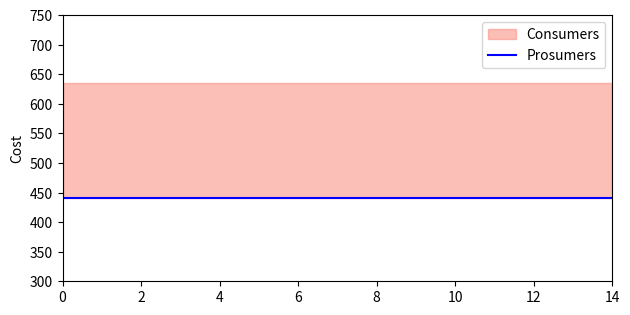

Reading left to right, extract all data points from this chart.

Consumers: 635	635	635	635	635	635	635	635	635	635	635	635	635	635	635
Prosumers: 440	440	440	440	440	440	440	440	440	440	440	440	440	440	440